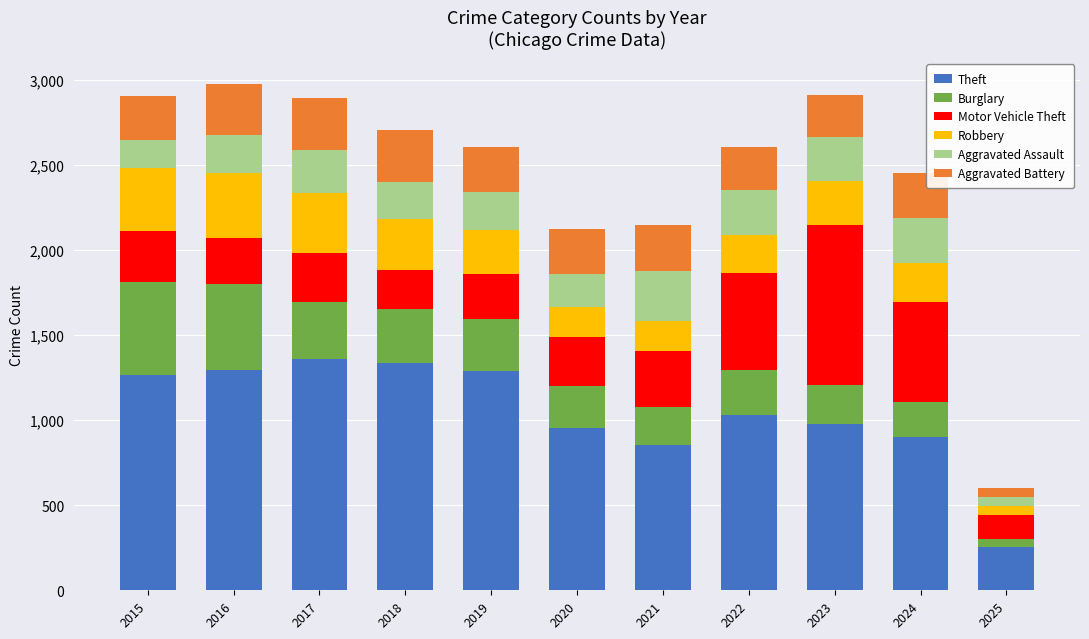

What is the difference between the maximum and minimum values in the Theft series?

1102